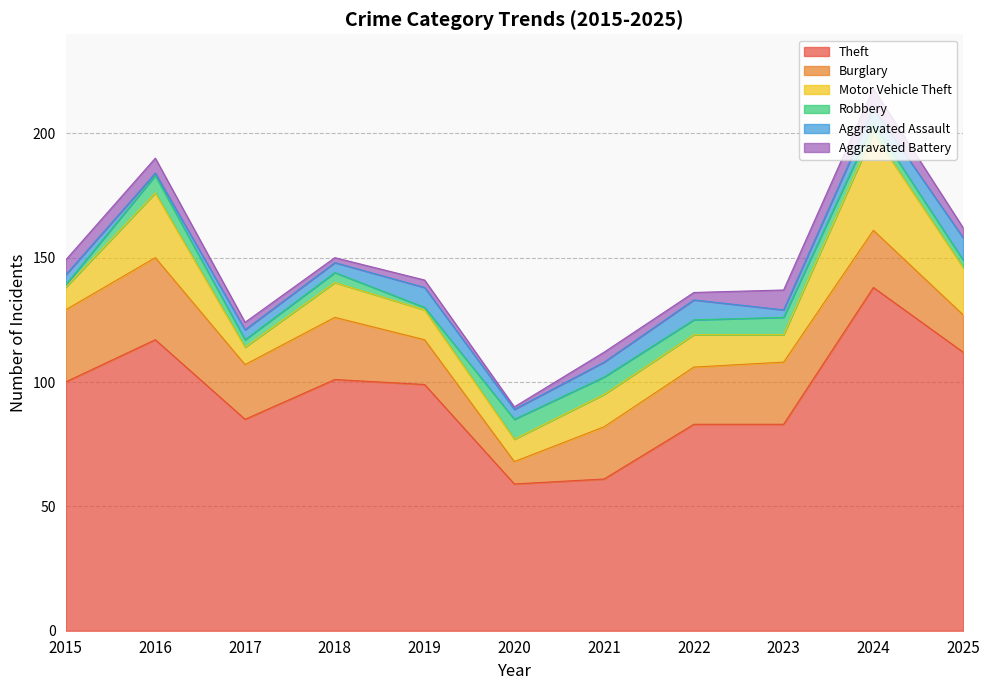

The value of Theft at 2017 is 34. True or false?

False